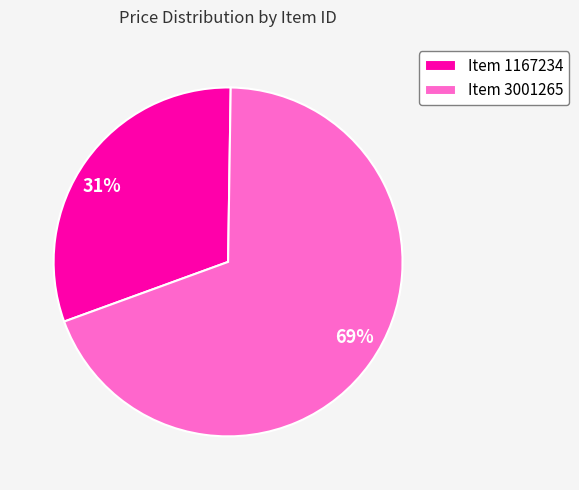

Which category accounts for the majority?

Item 3001265